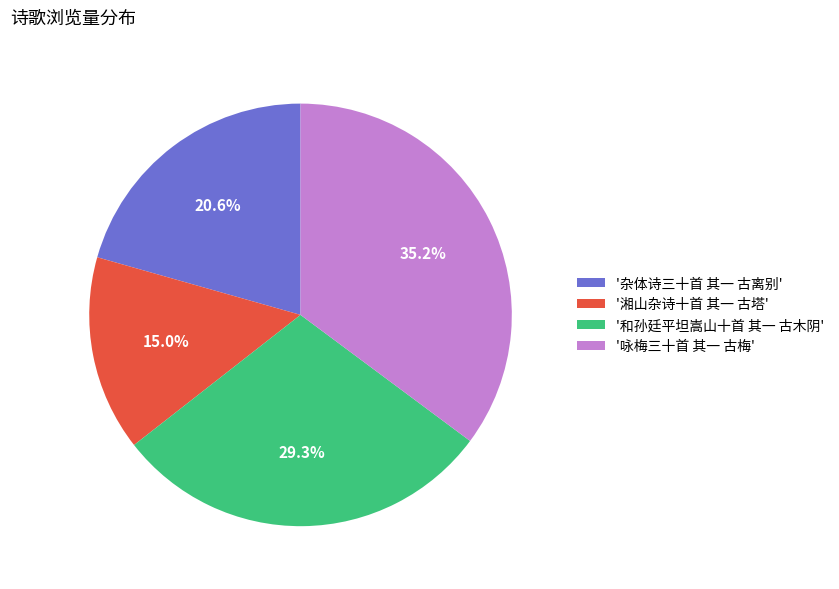

Is there any slice that represents more than half of the pie?

No